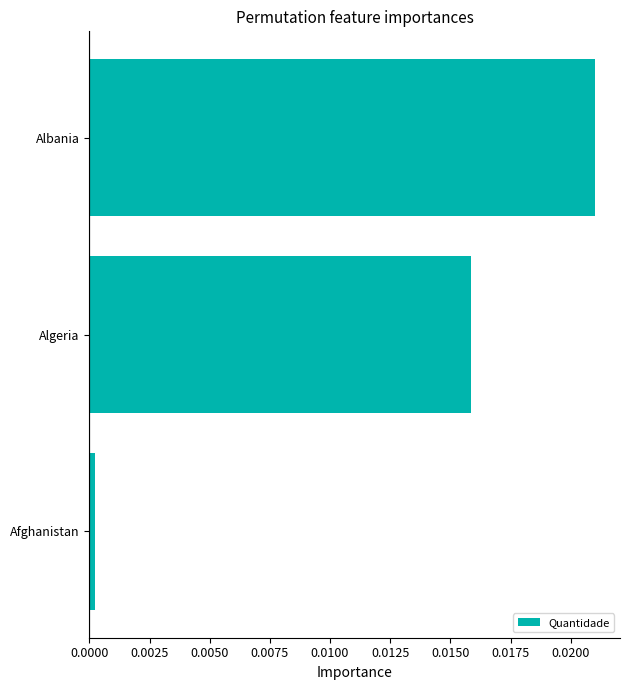

How many bars are there in total?

3